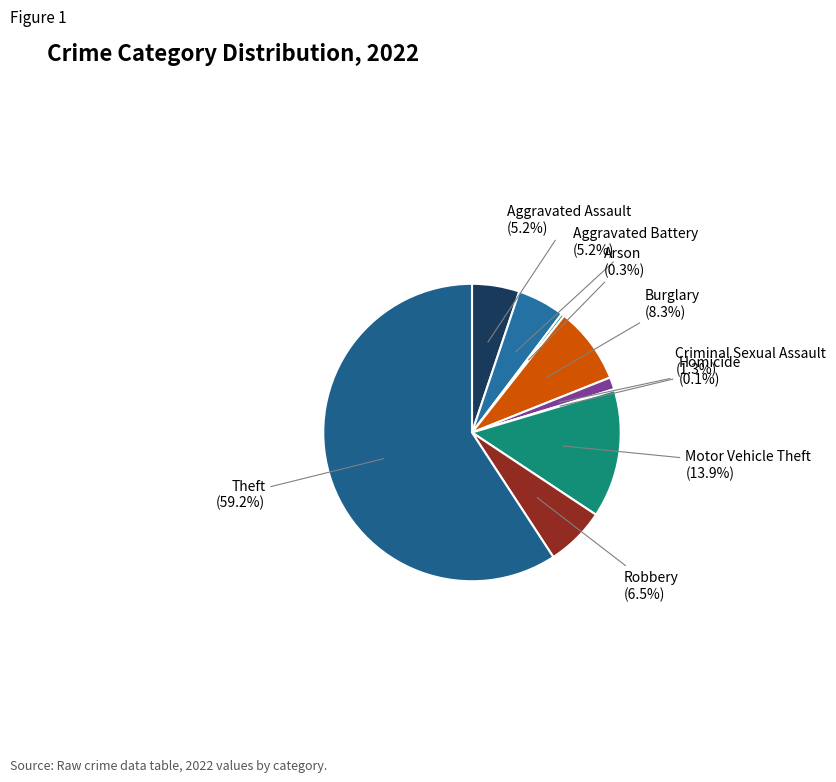

Which has a higher value, Robbery or Burglary?

Burglary